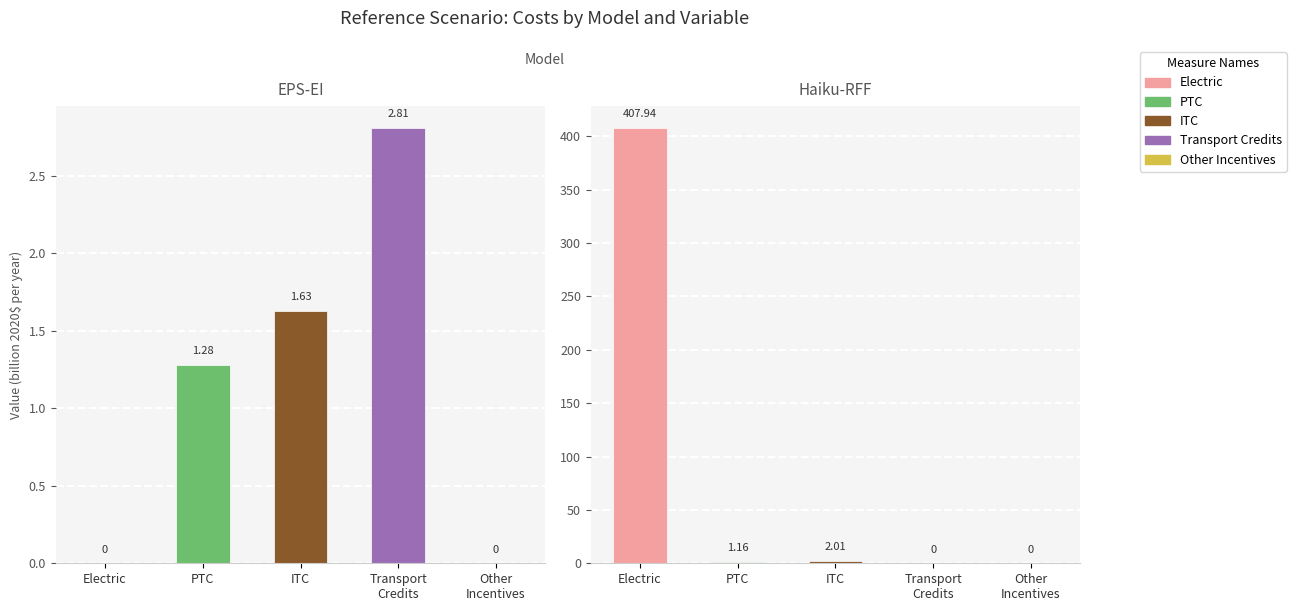

Are the bars grouped side by side (vs. stacked)?

Yes